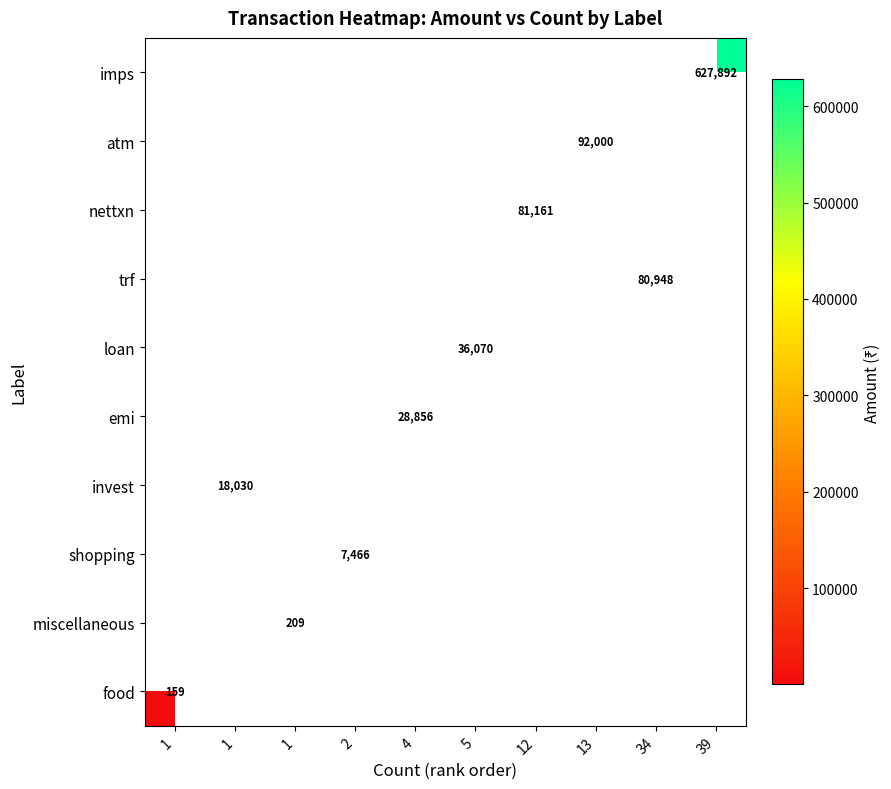

What is the maximum value shown in the chart?

627892.0